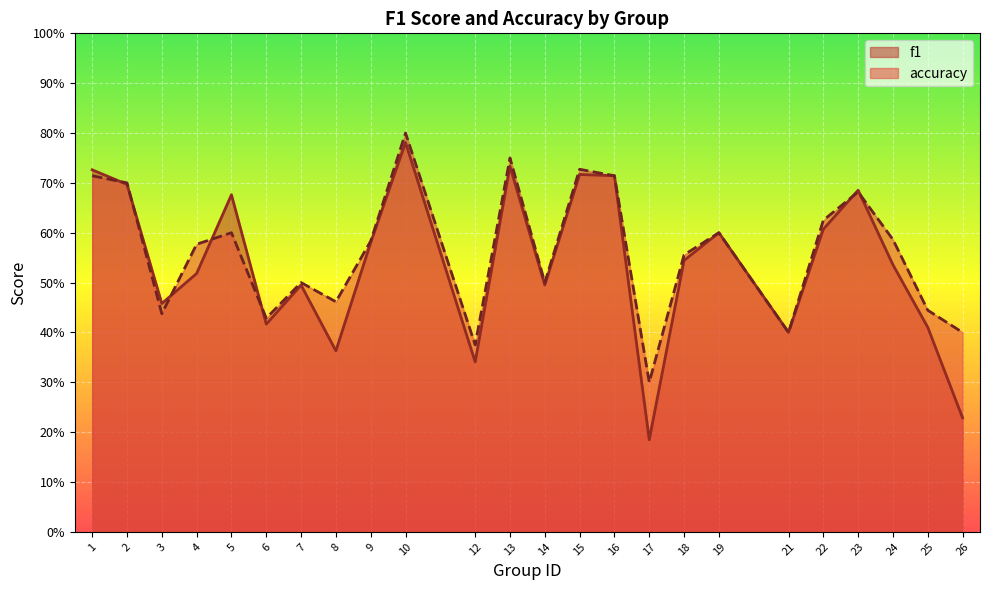

Which series has the largest total across all categories?

accuracy